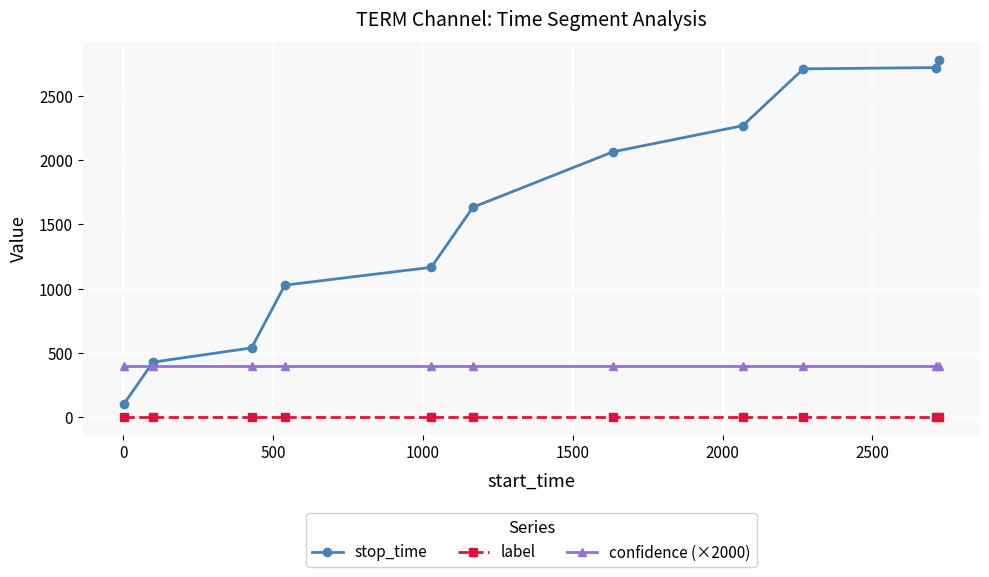

How many times do confidence (×2000) and stop_time cross each other?

1